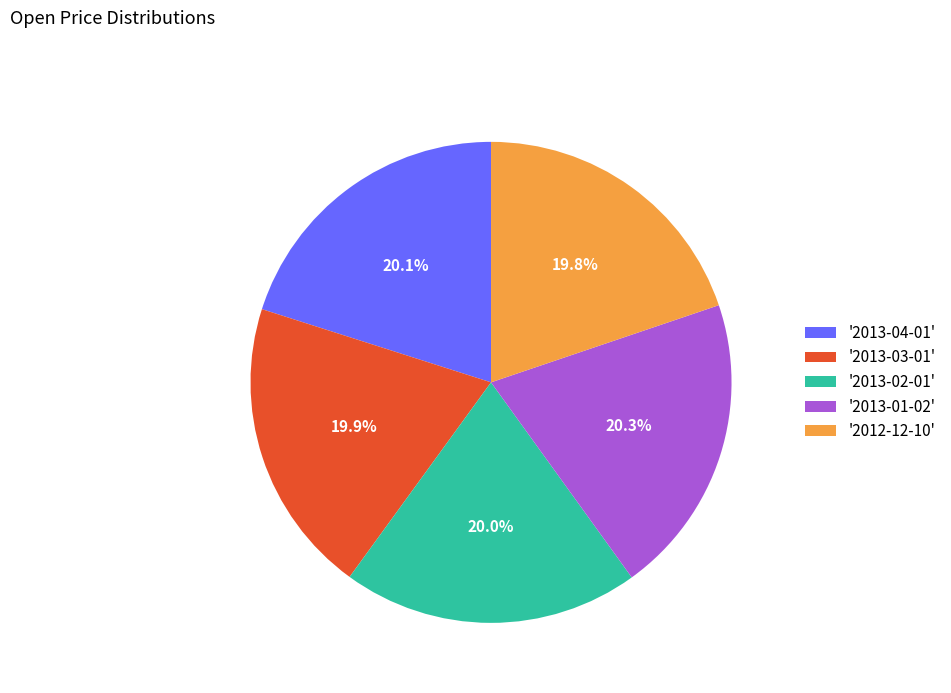

Combined, do '2013-03-01' and '2013-02-01' account for over 50%?

No